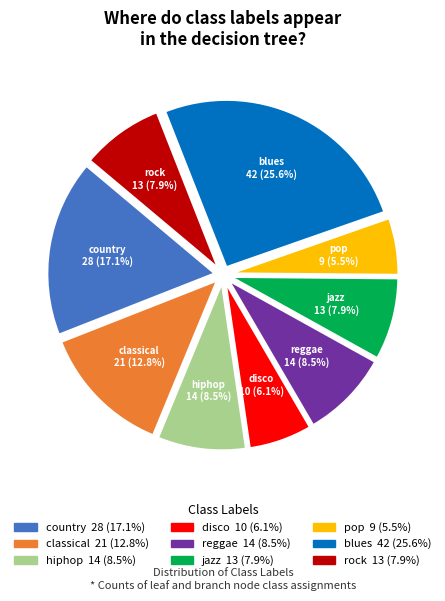

Is there any slice that represents more than half of the pie?

No